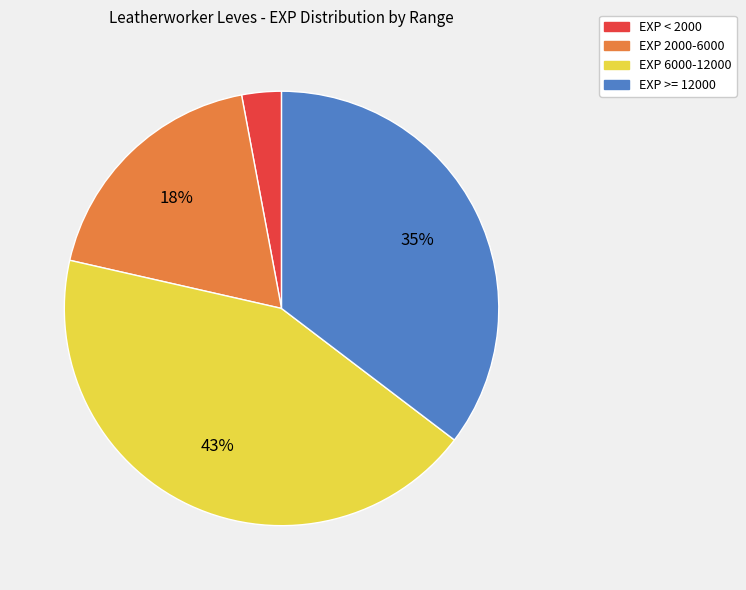

Is there a majority slice in this chart?

No